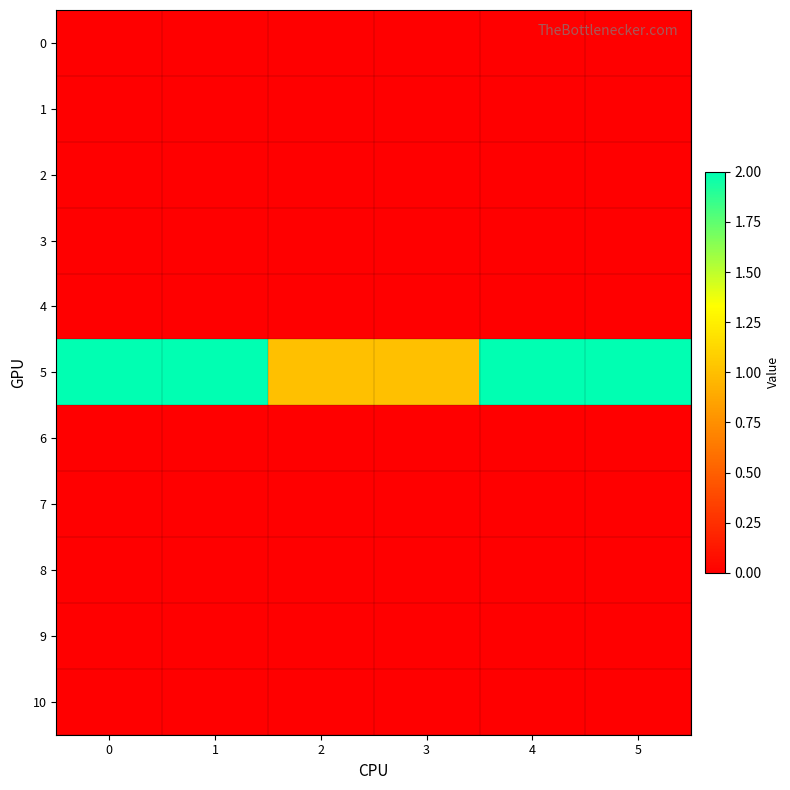

Reading right to left, what are all the values shown in this chart?

0: 5=0	4=0	3=0	2=0	1=0	0=0
1: 5=0	4=0	3=0	2=0	1=0	0=0
2: 5=0	4=0	3=0	2=0	1=0	0=0
3: 5=0	4=0	3=0	2=0	1=0	0=0
4: 5=0	4=0	3=0	2=0	1=0	0=0
5: 5=2	4=2	3=1	2=1	1=2	0=2
6: 5=0	4=0	3=0	2=0	1=0	0=0
7: 5=0	4=0	3=0	2=0	1=0	0=0
8: 5=0	4=0	3=0	2=0	1=0	0=0
9: 5=0	4=0	3=0	2=0	1=0	0=0
10: 5=0	4=0	3=0	2=0	1=0	0=0